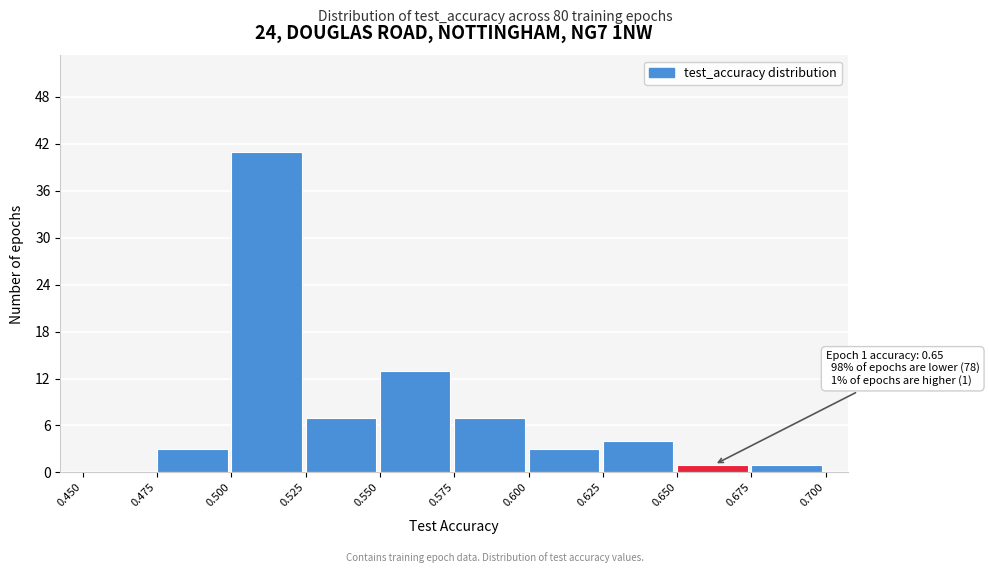

Which range on the x-axis has the tallest bar?

0.500 to 0.525